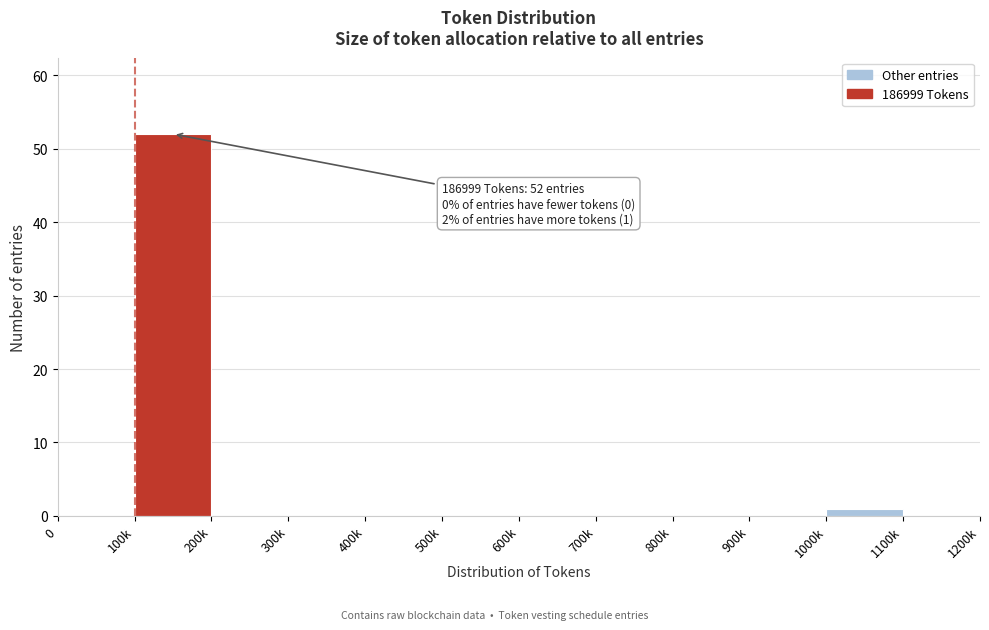

Reading left to right, extract all data points from this chart.

0=0	100k=52	200k=0	300k=0	400k=0	500k=0	600k=0	700k=0	800k=0	900k=0	1000k=1	1100k=0